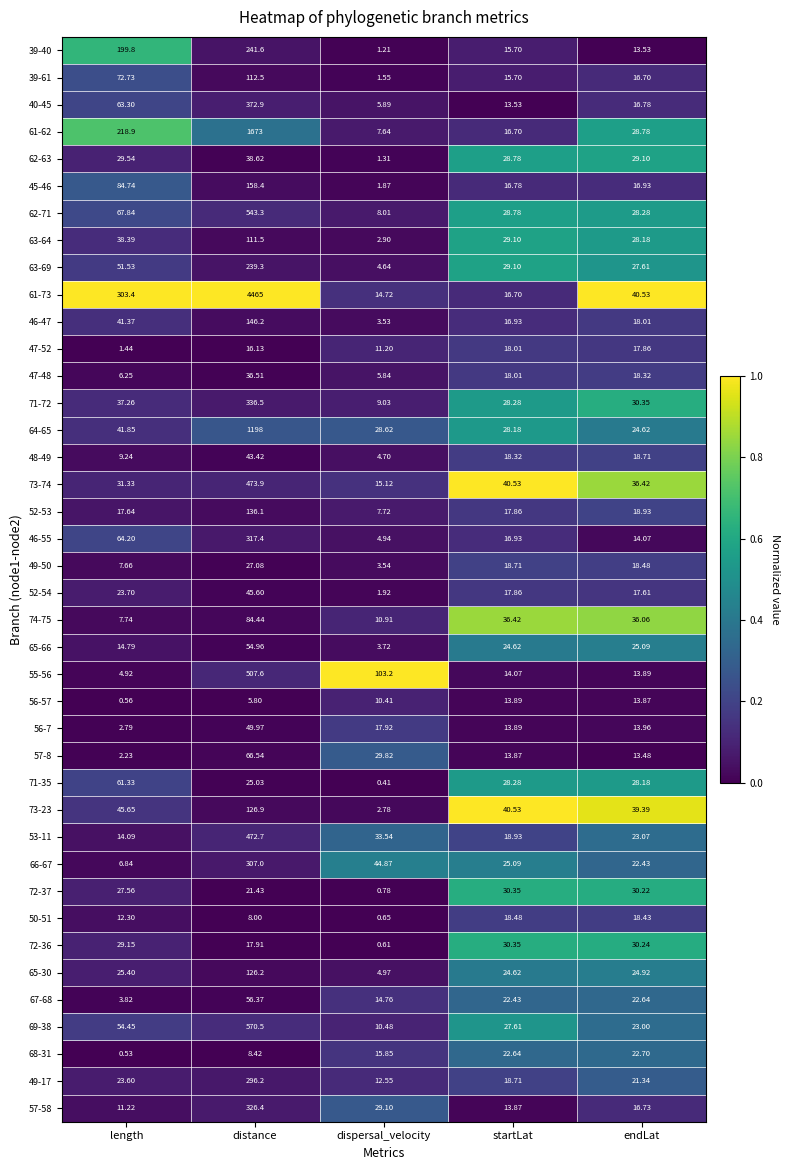

Where is 45-46 nearest to the value 80?

length